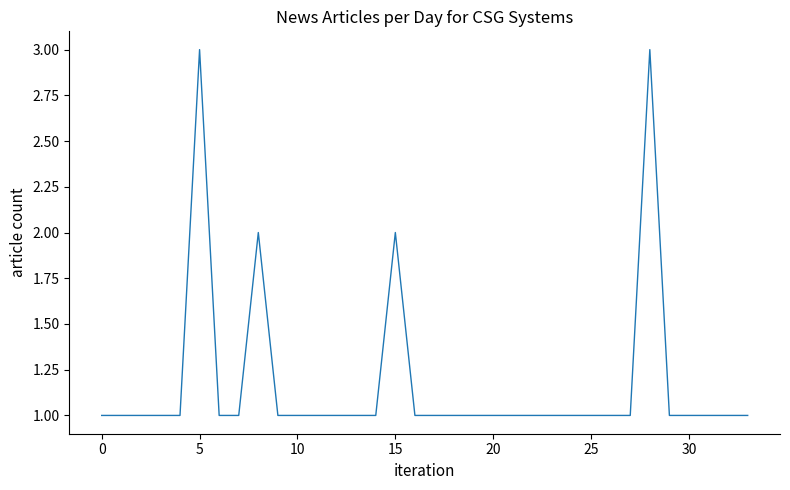

What is the maximum value shown in the chart?

3